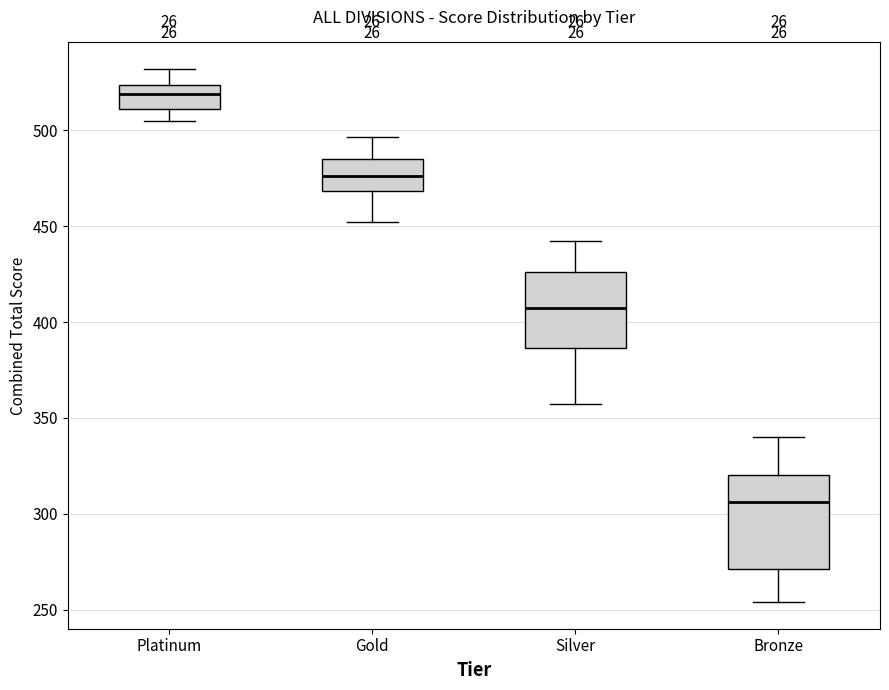

Comparing the boxes themselves (not the whiskers), which one is the tallest?

Bronze